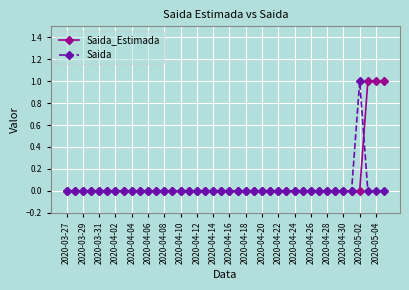

What is the value of the Saida point at the 37th from the left?

1